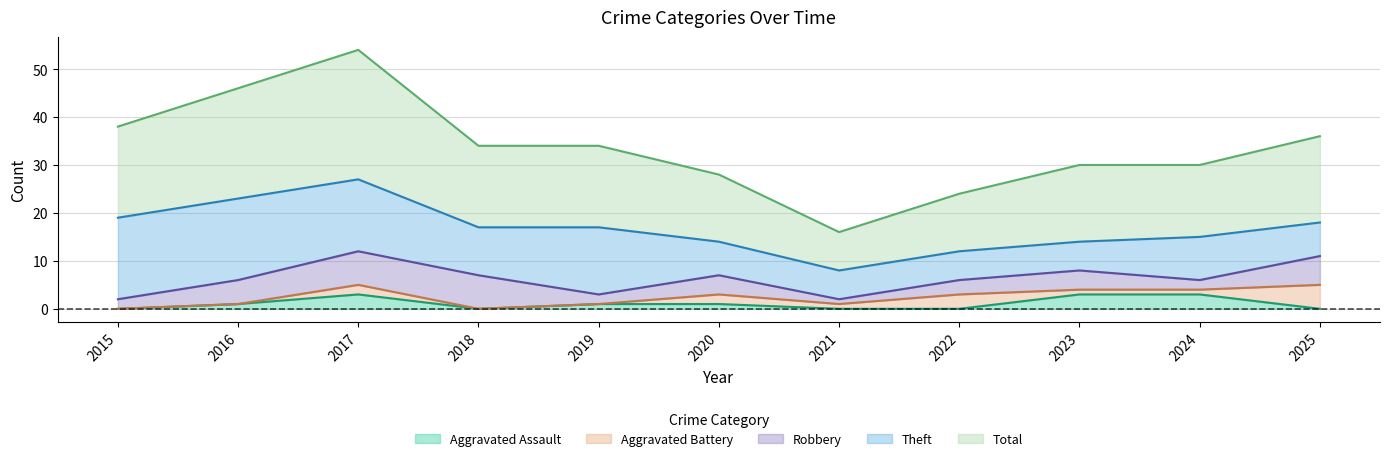

What is the difference between the highest and lowest values at 2020?

13